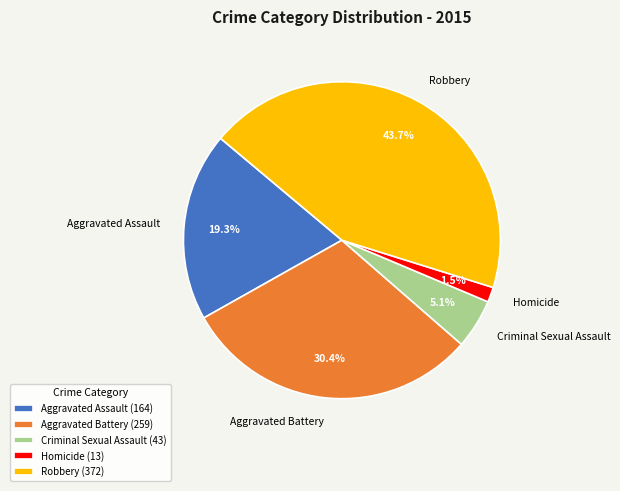

What is the largest slice in the pie chart?

Robbery